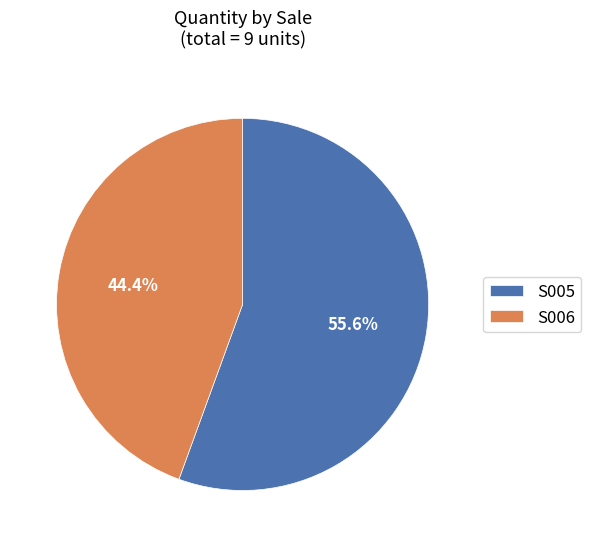

What is the total percentage of S005 and S006?

100.0%